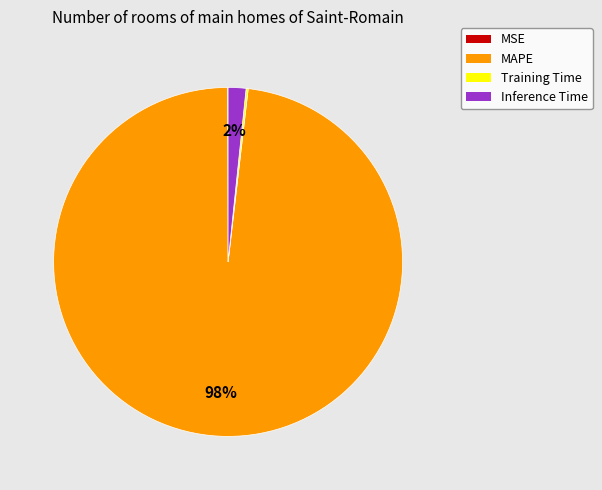

To the nearest percent, what percentage of the pie is MAPE?

98%